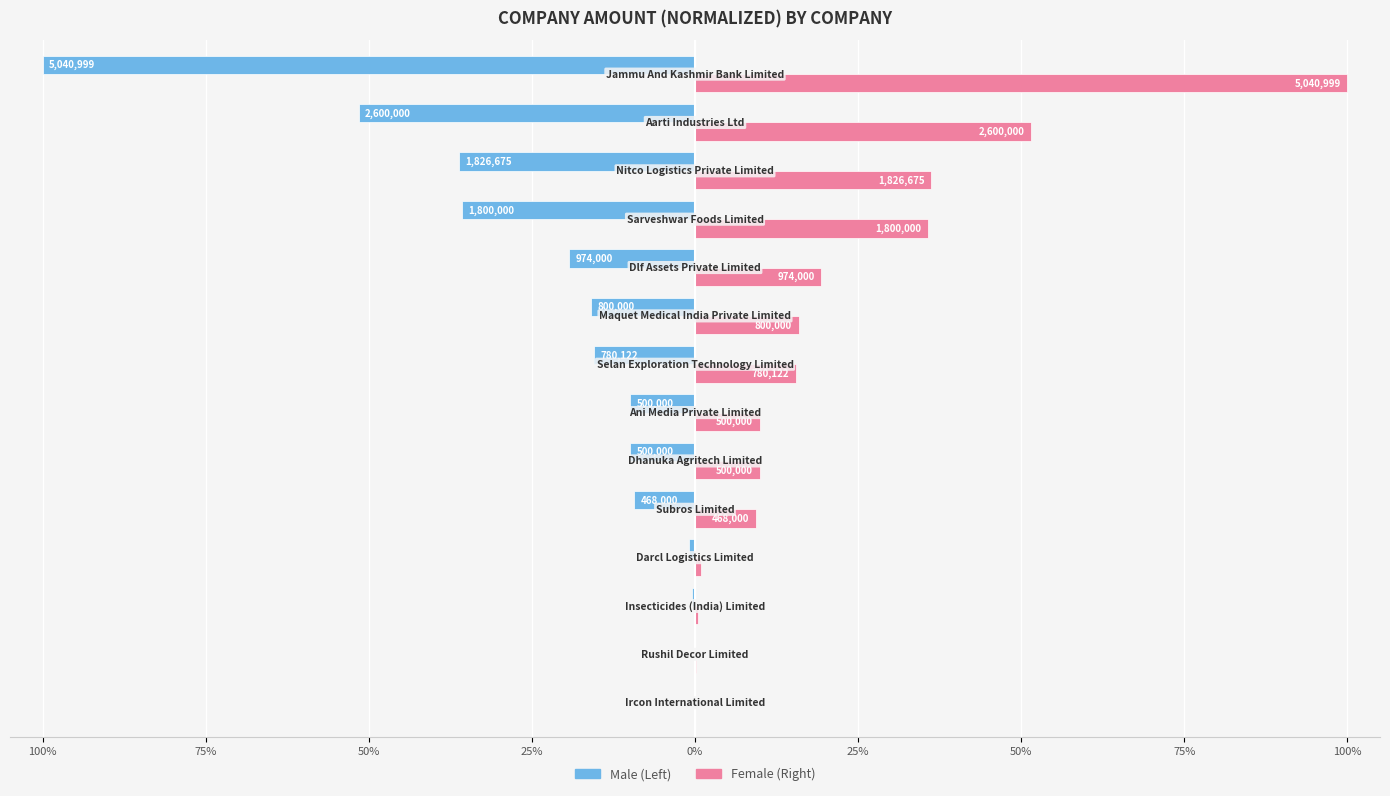

Reading left to right, extract all data points from this chart.

Male: -100.0	-51.6	-36.2	-35.7	-19.3	-15.9	-15.5	-9.9	-9.9	-9.3	-1.0	-0.4	-0.2	0.0
Female: 100.0	51.6	36.2	35.7	19.3	15.9	15.5	9.9	9.9	9.3	1.0	0.4	0.2	0.0